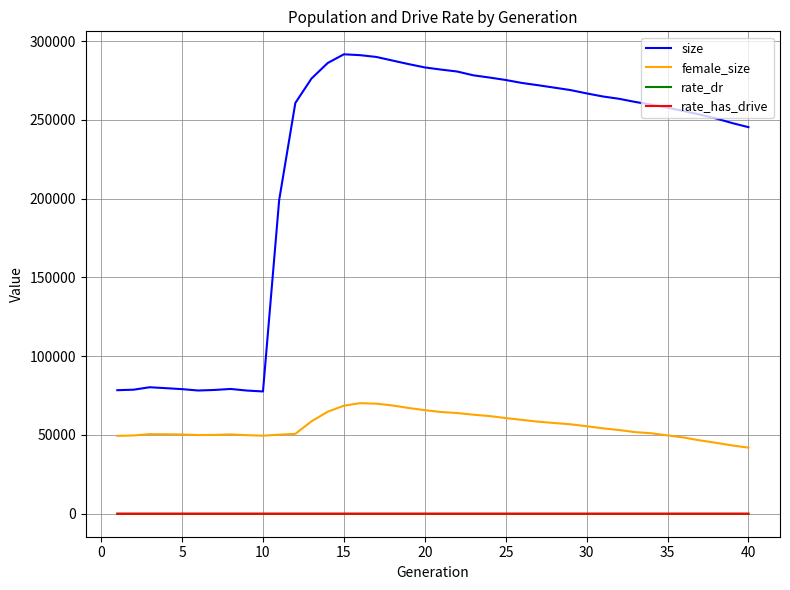

True or false: female_size and size cross at least once.

False